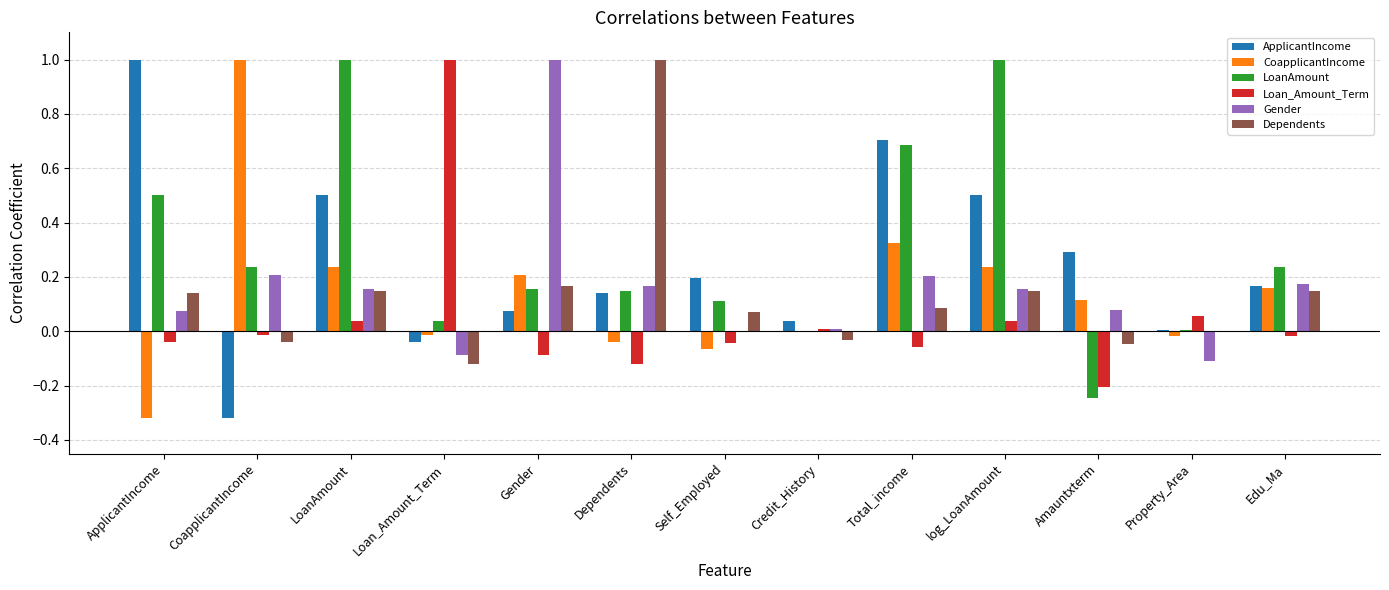

The Gender series shows 0.2 at Total_income. True or false?

True